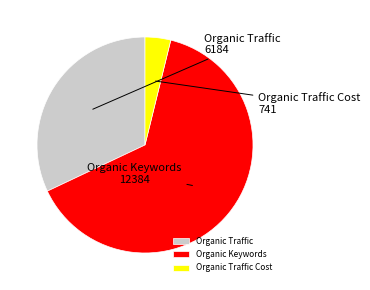

What is the largest slice in the pie chart?

Organic Keywords